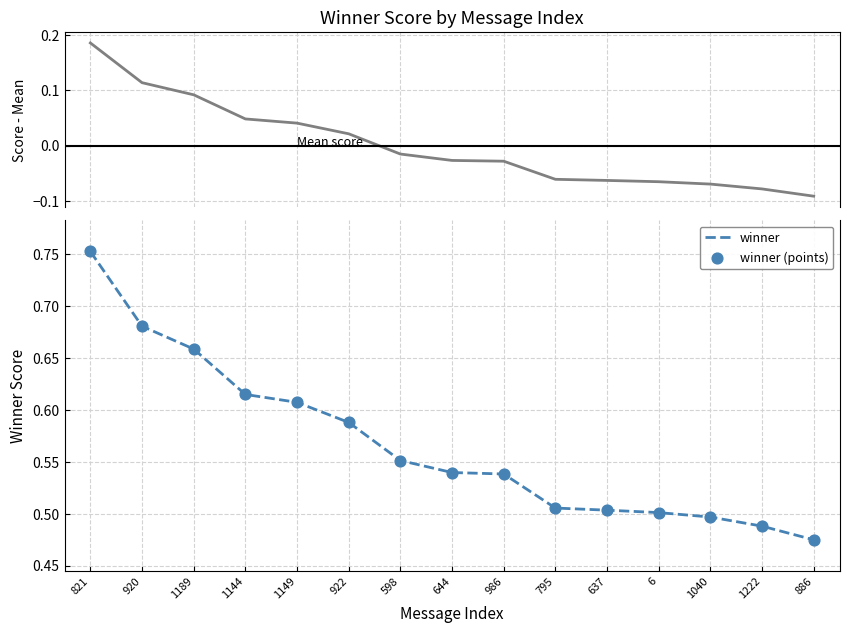

Is the value of winner at 644 greater than the value of winner (points) at 920?

No